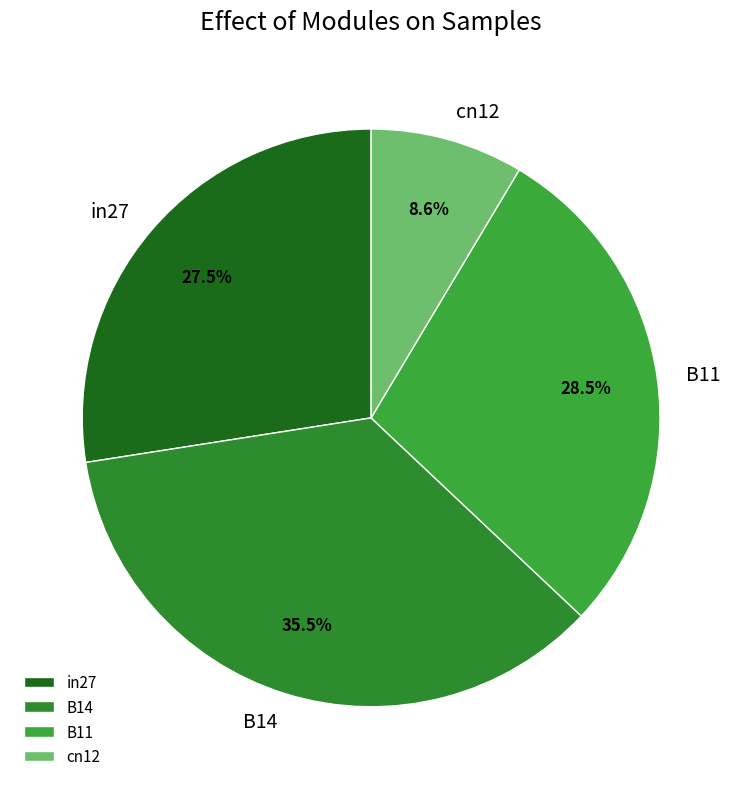

Which slice is the smallest?

cn12